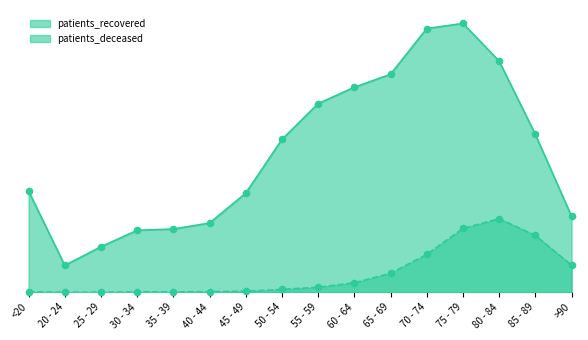

What is the total value across all series at 50 - 54?

6768